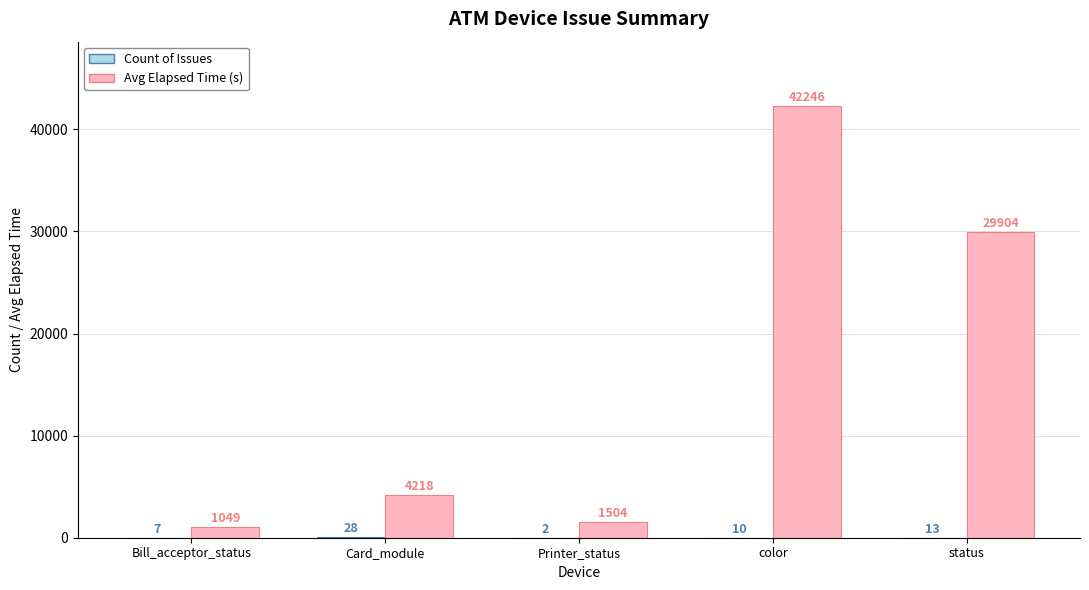

Is it true that Avg Elapsed Time (s) equals 6834 at status?

False